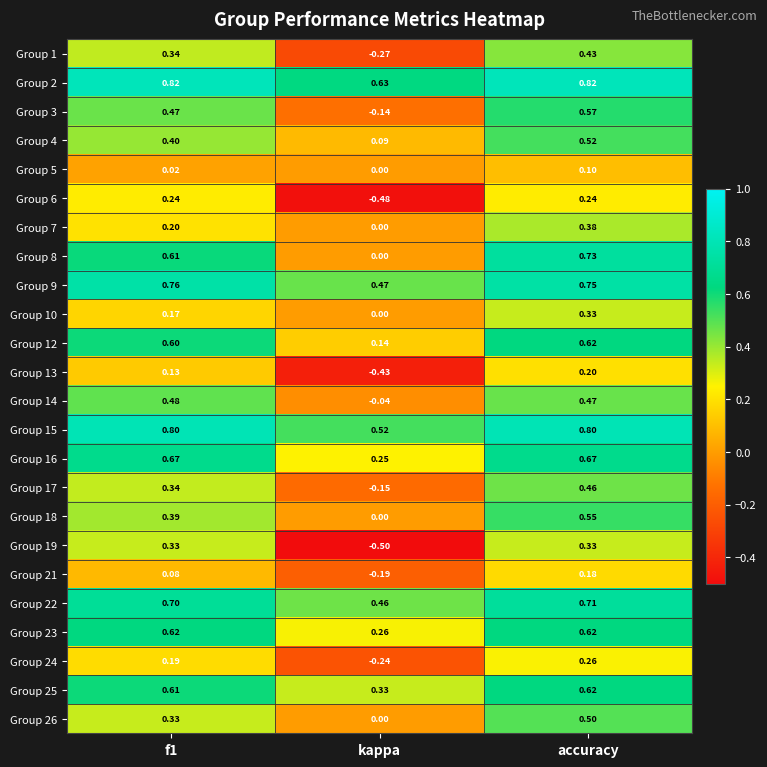

What is the total value across all series at kappa?

0.7